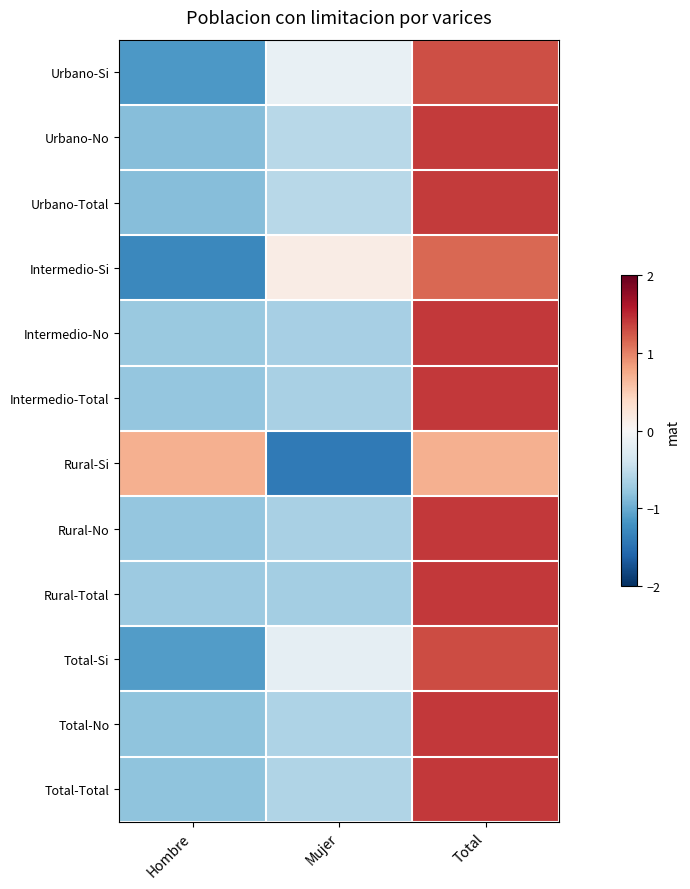

Which has a higher value, Total or Mujer?

Total